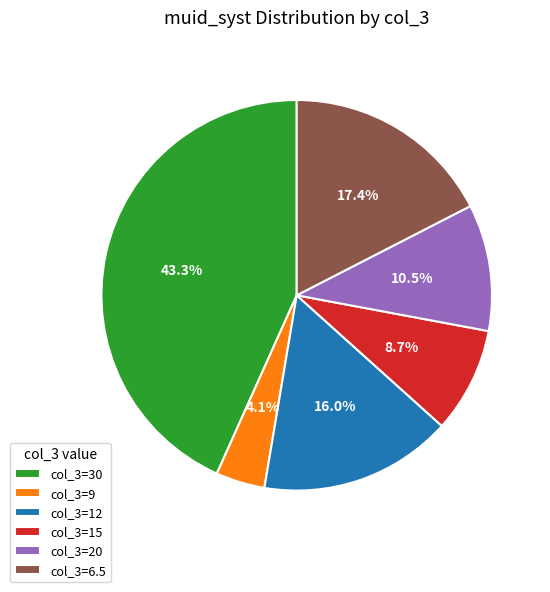

What is the smallest slice in the pie chart?

col_3=9